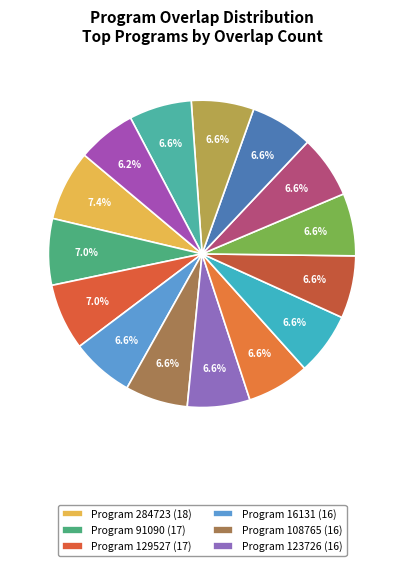

How many segments does this pie chart have?

15